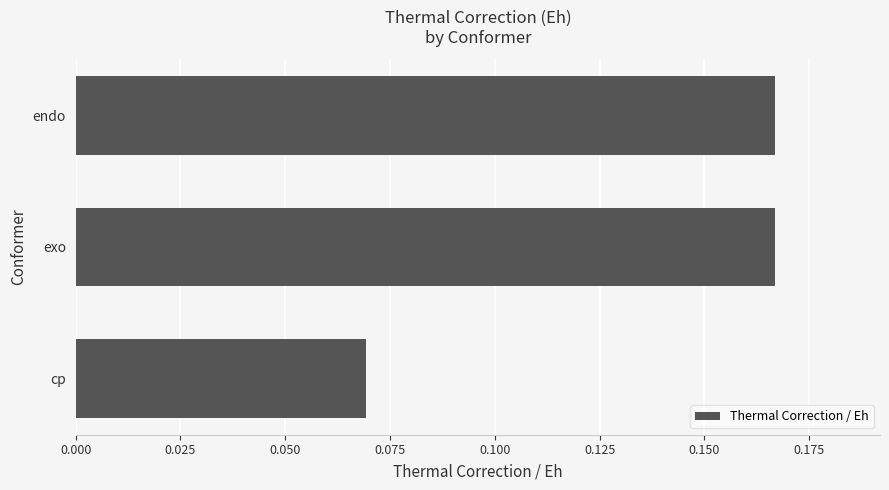

The chart shows a value of 0.1 at endo. True or false?

False